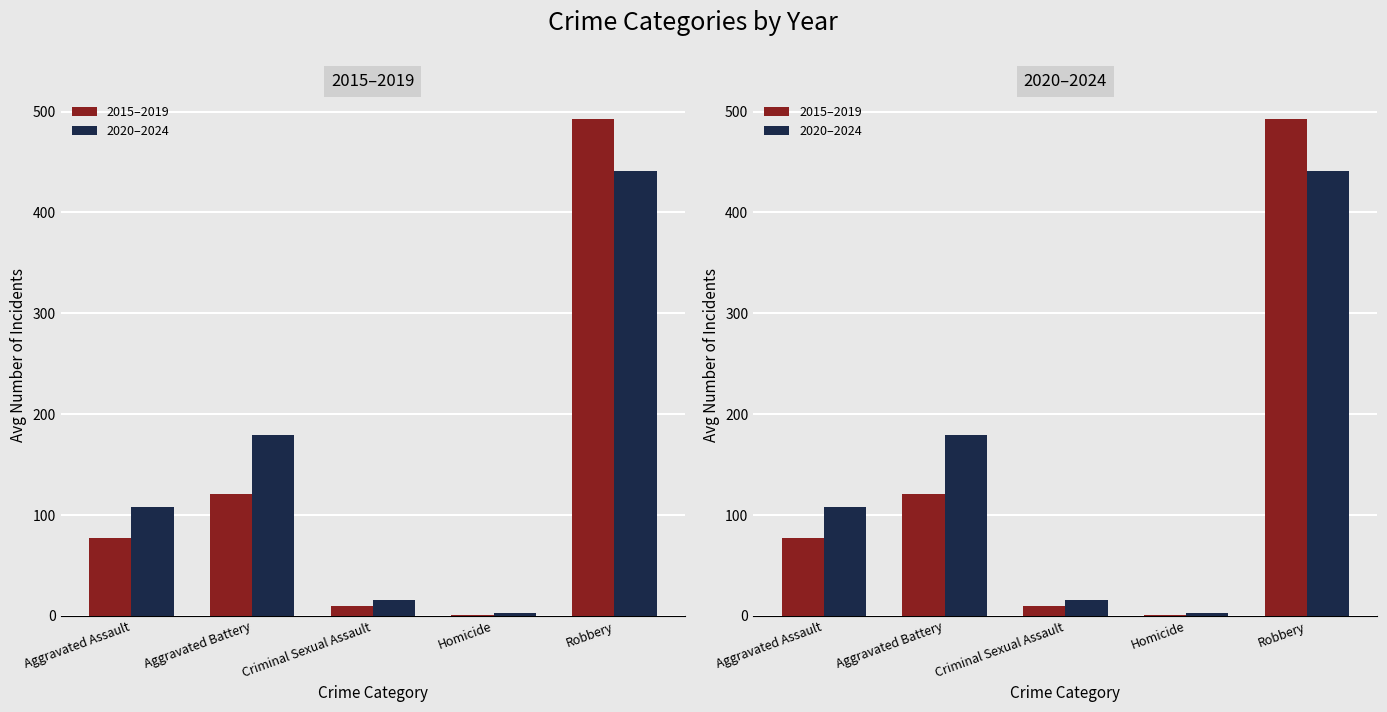

Reading right to left, list all the values displayed in this chart.

2015–2019: Robbery=492.4	Homicide=1.0	Criminal Sexual Assault=9.4	Aggravated Battery=121.2	Aggravated Assault=77.4
2020–2024: Robbery=441.4	Homicide=3.4	Criminal Sexual Assault=15.4	Aggravated Battery=179.6	Aggravated Assault=108.4